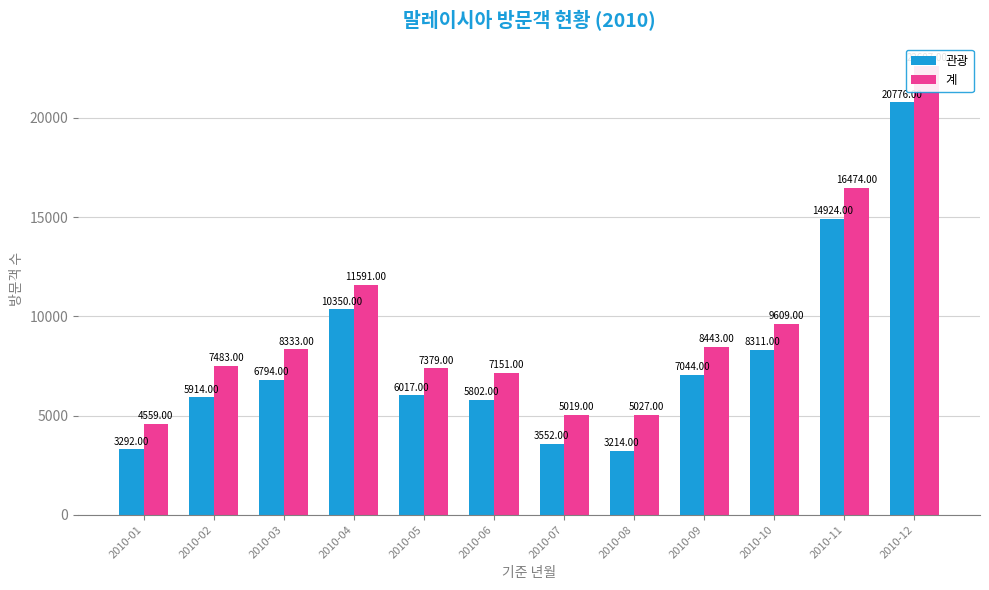

How many data points in 계 are above 8333?

5